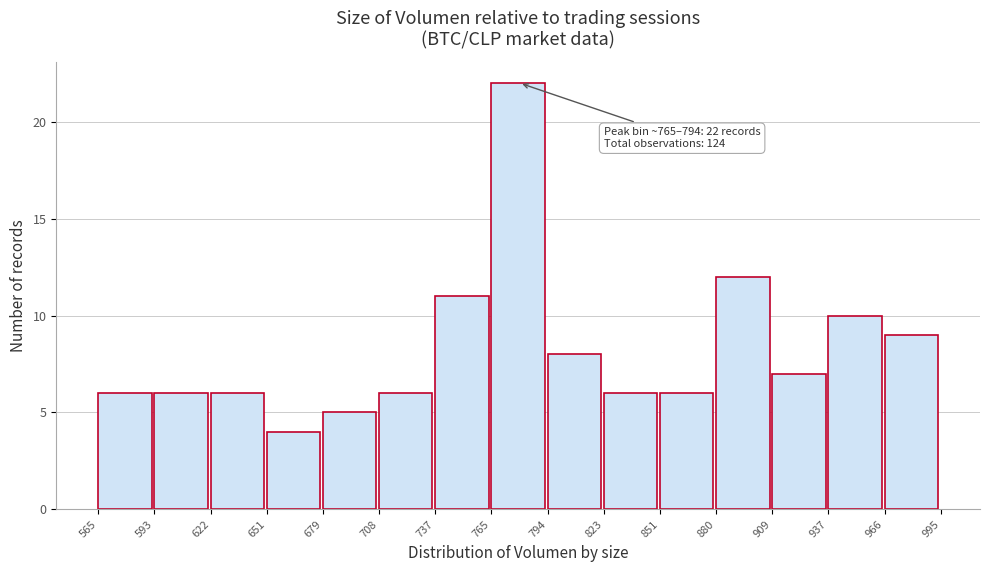

Which range on the x-axis has the tallest bar?

765 to 794